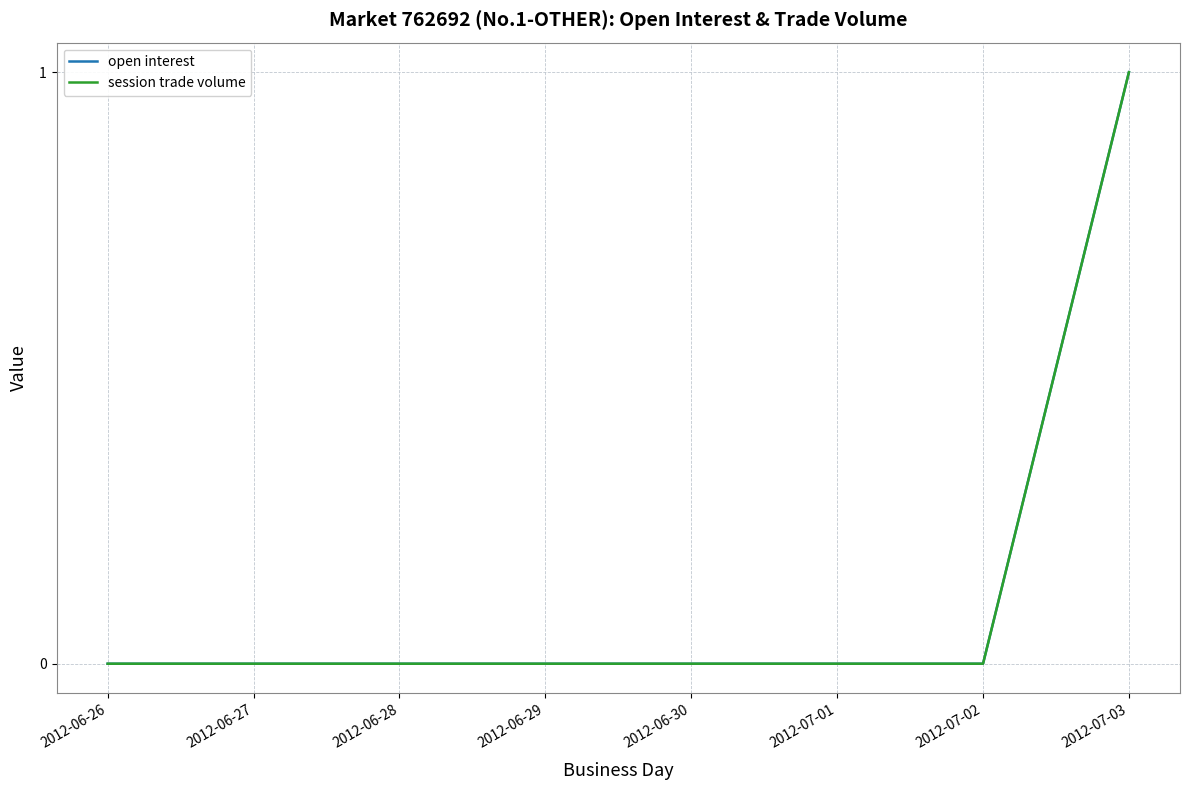

Does the chart have visible grid lines?

Yes